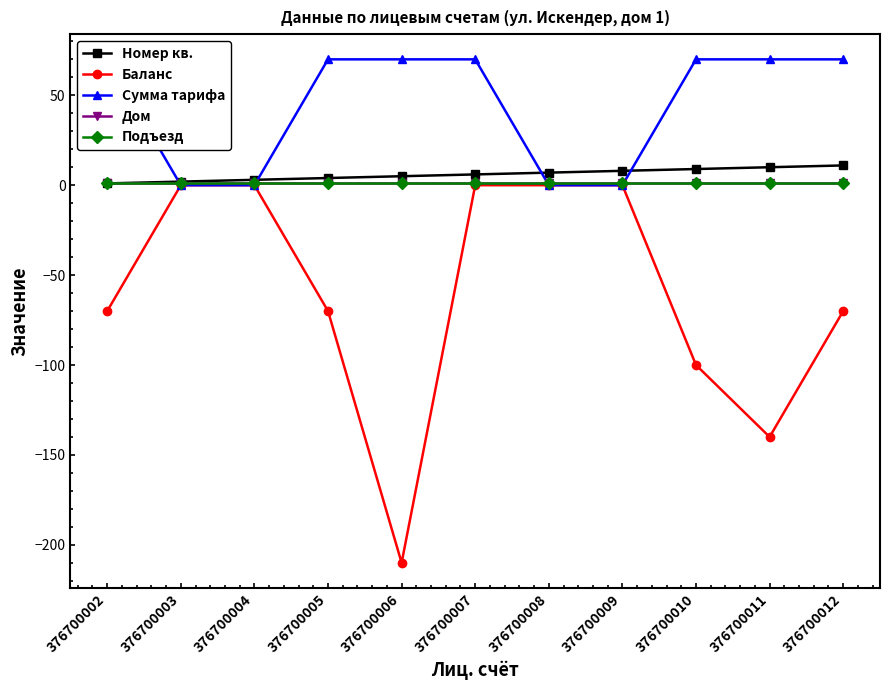

At how many categories does at least one series exceed 32?

7